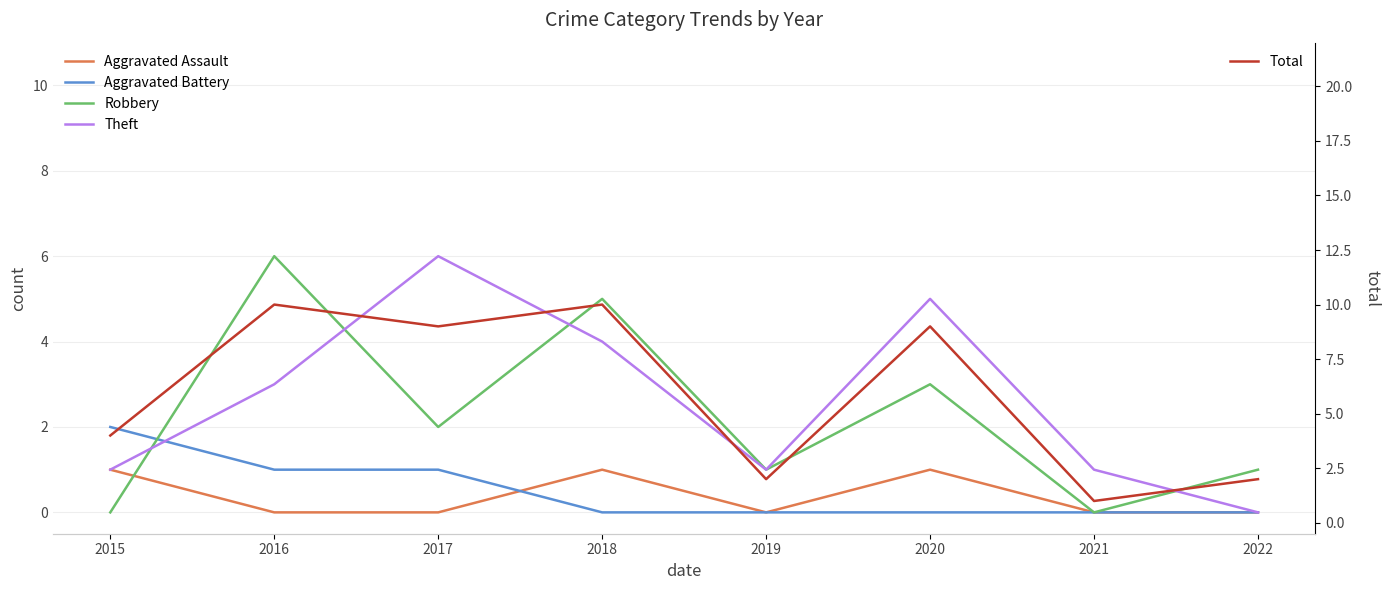

At 2020, list the series in order from smallest to largest.

Aggravated Battery, Aggravated Assault, Robbery, Theft, Total